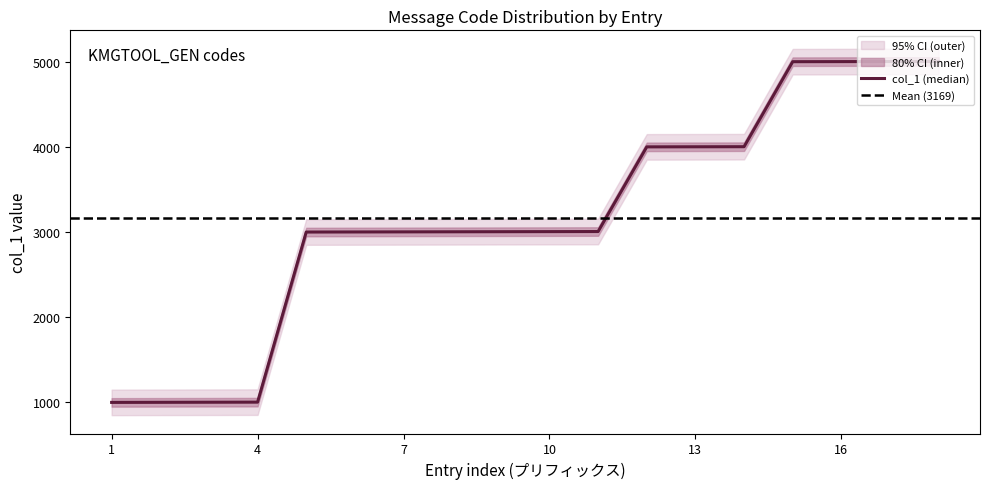

What is the change in value from 6 to 18?

+2002